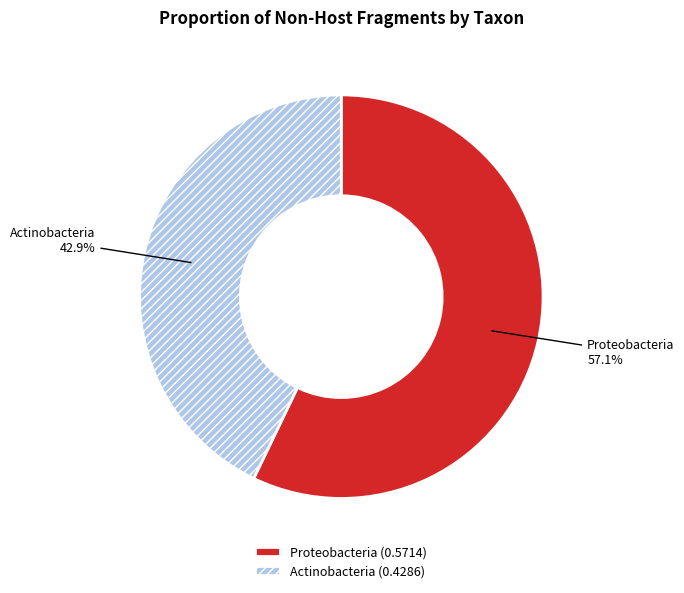

To the nearest percent, what portion does Proteobacteria represent?

57%